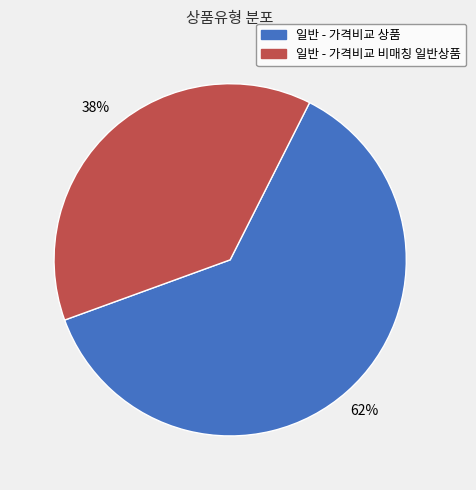

Which category has the smallest portion of the pie?

일반 - 가격비교 비매칭 일반상품